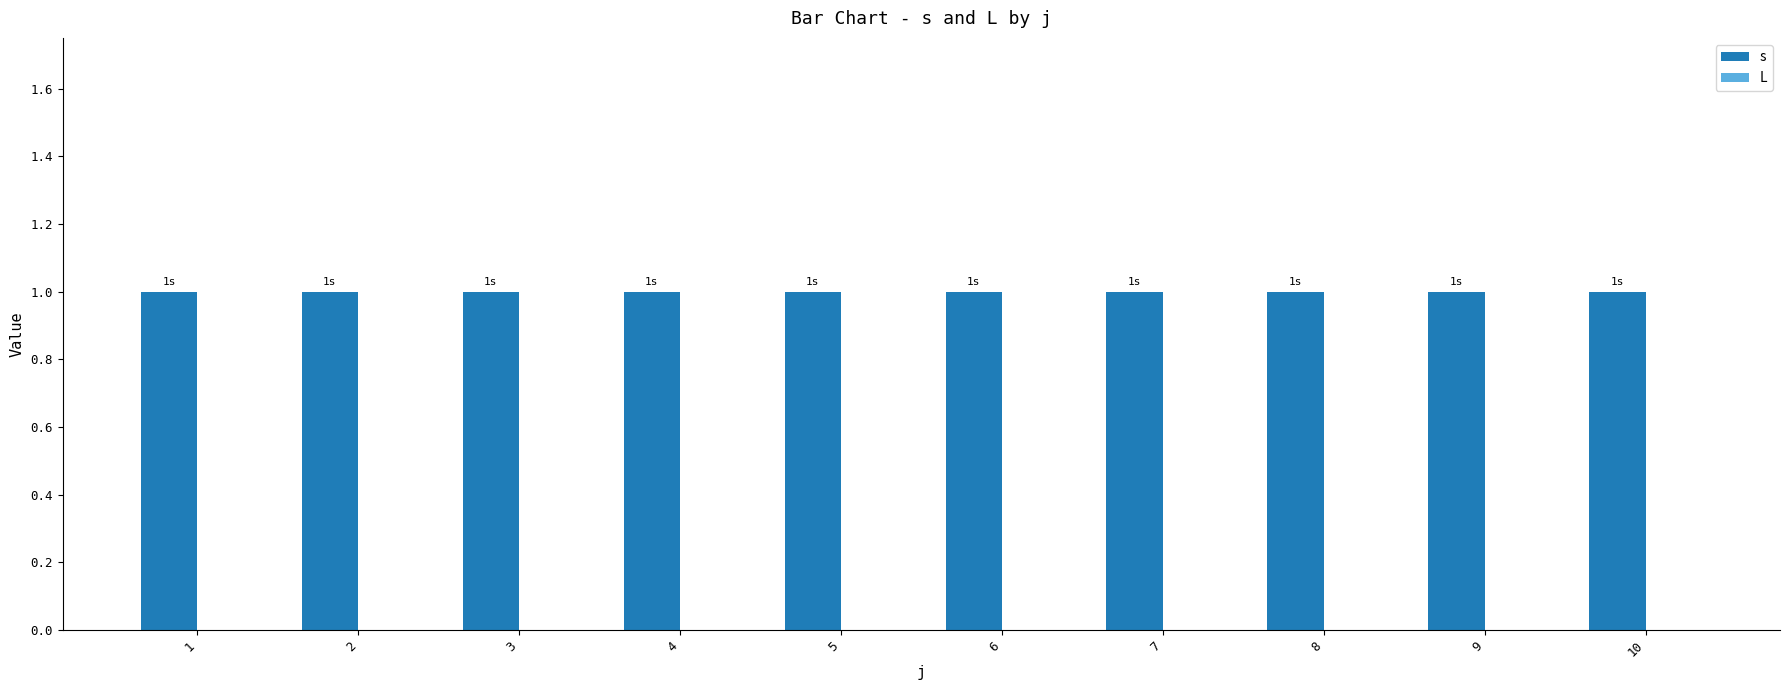

List the labels in order of L value, largest first.

1, 2, 3, 4, 5, 6, 7, 8, 9, 10